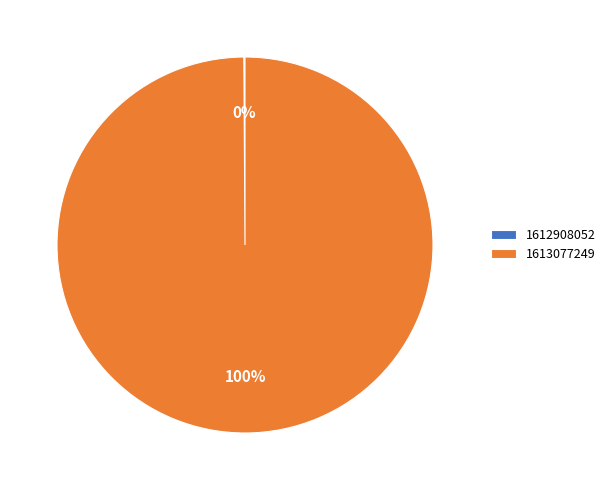

Is it true that 1613077249 is 93% of the pie?

False